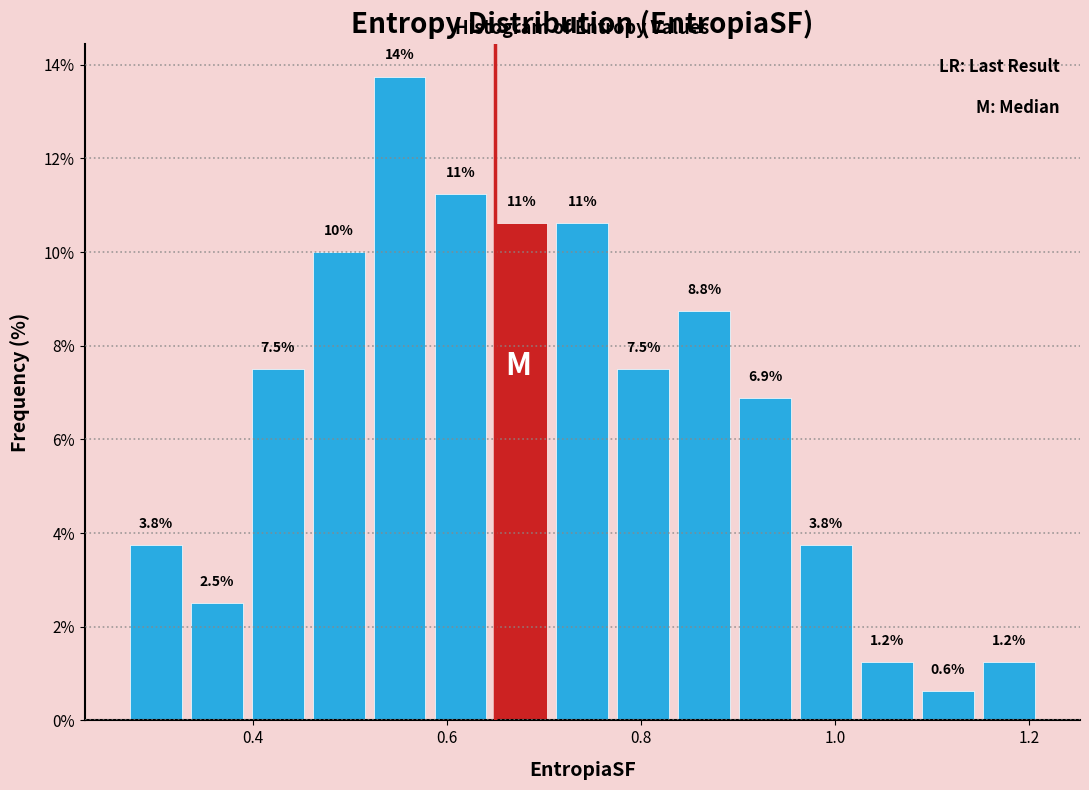

Read against the x-axis, roughly where is the centre of the tallest bar?

0.56